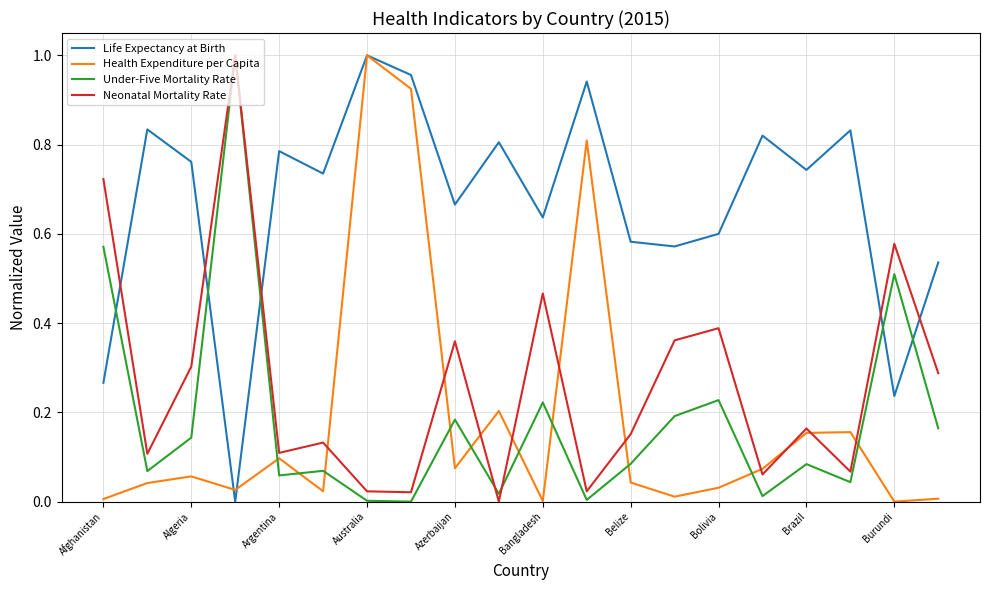

After their last crossing, which series has the higher values: Life Expectancy at Birth or Neonatal Mortality Rate?

Life Expectancy at Birth